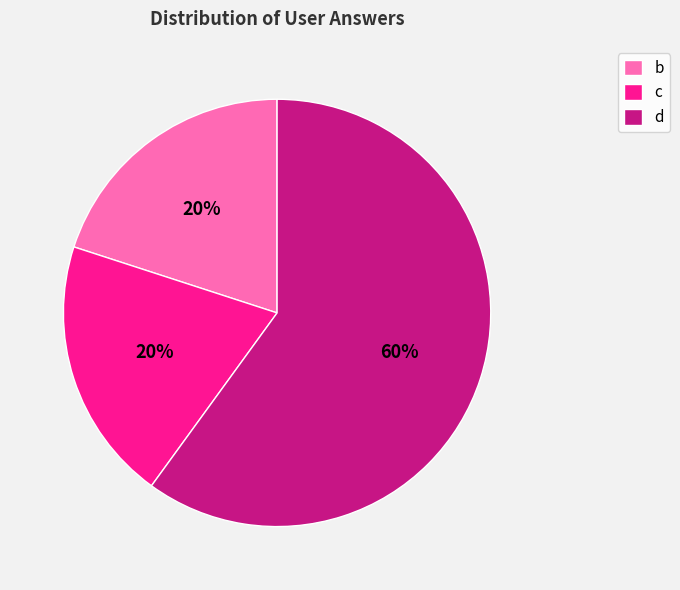

To the nearest percent, what portion does c represent?

20%